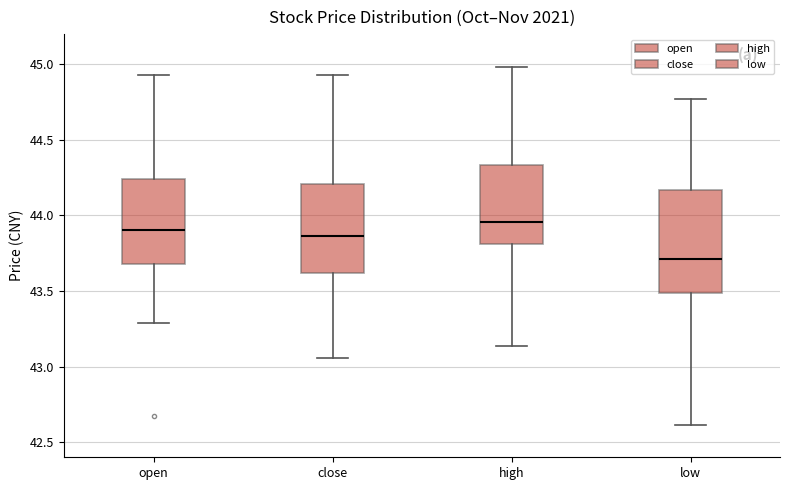

Where does the lower whisker of the box for low end on the y-axis? The values are not printed on the chart, so give them approximately, as read against the axis.

42.60